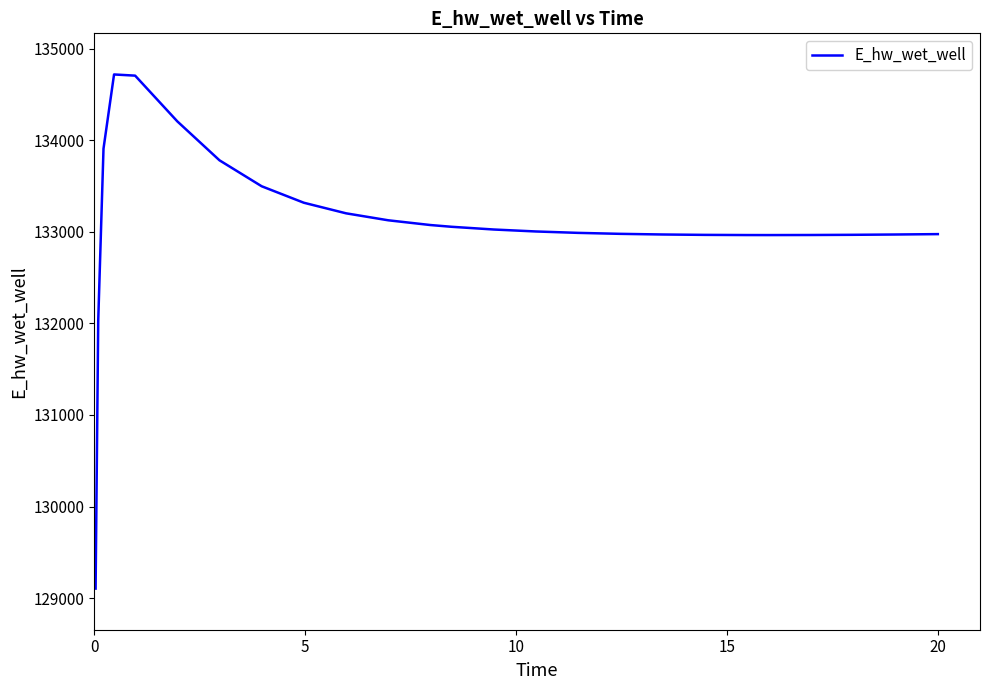

What is the greatest value displayed?

134717.9